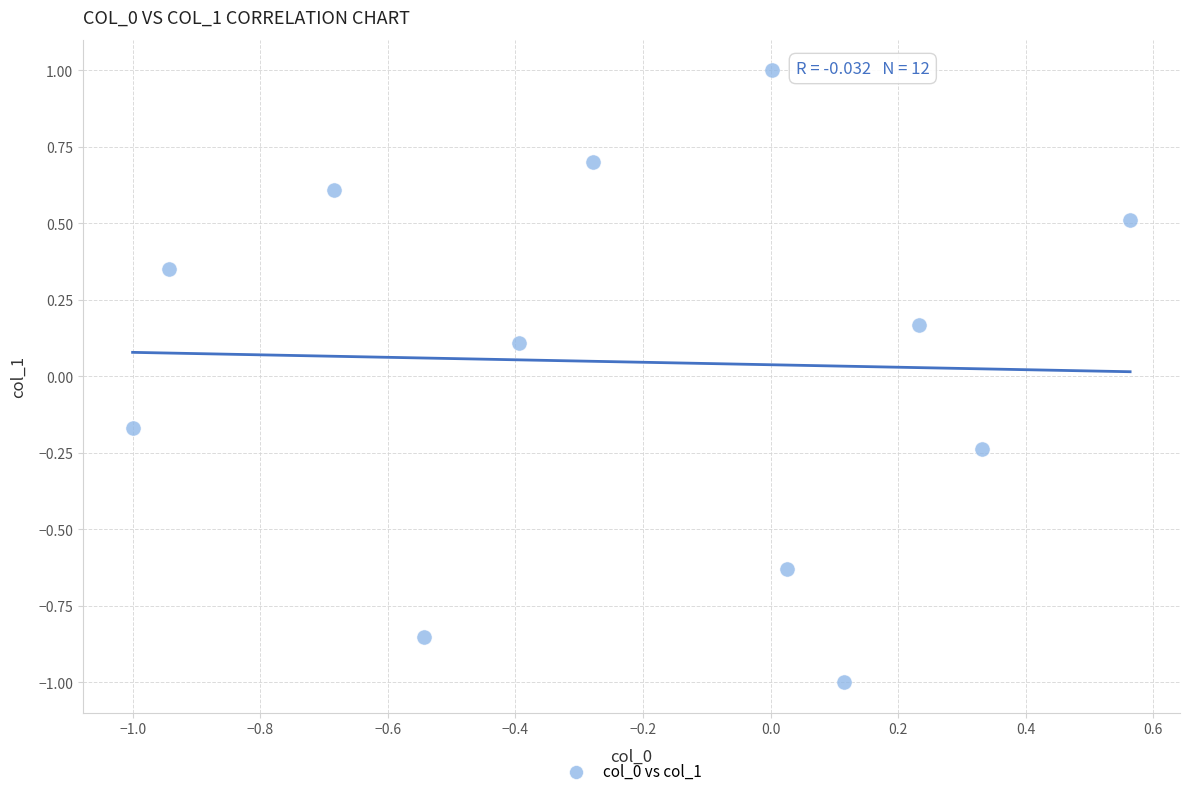

What is the range of Y values (max minus min)?

2.0